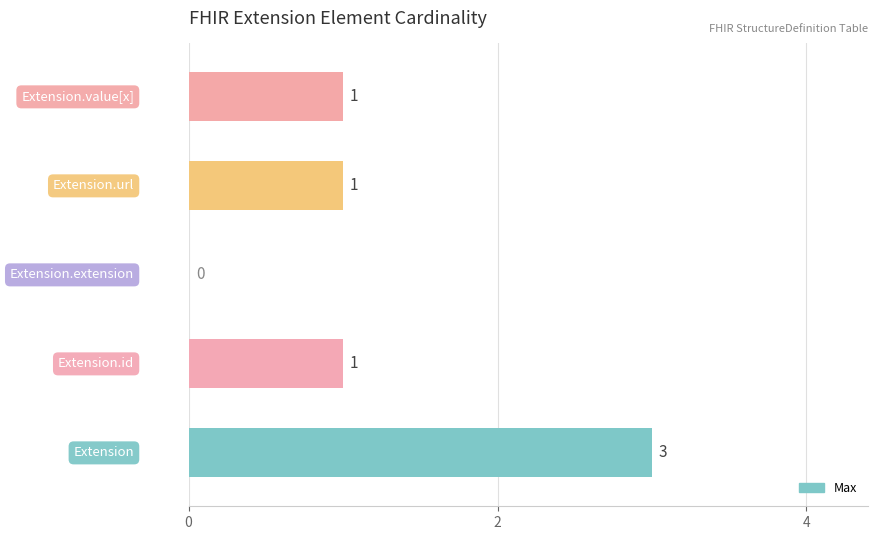

How many values are between 1 and 2?

3